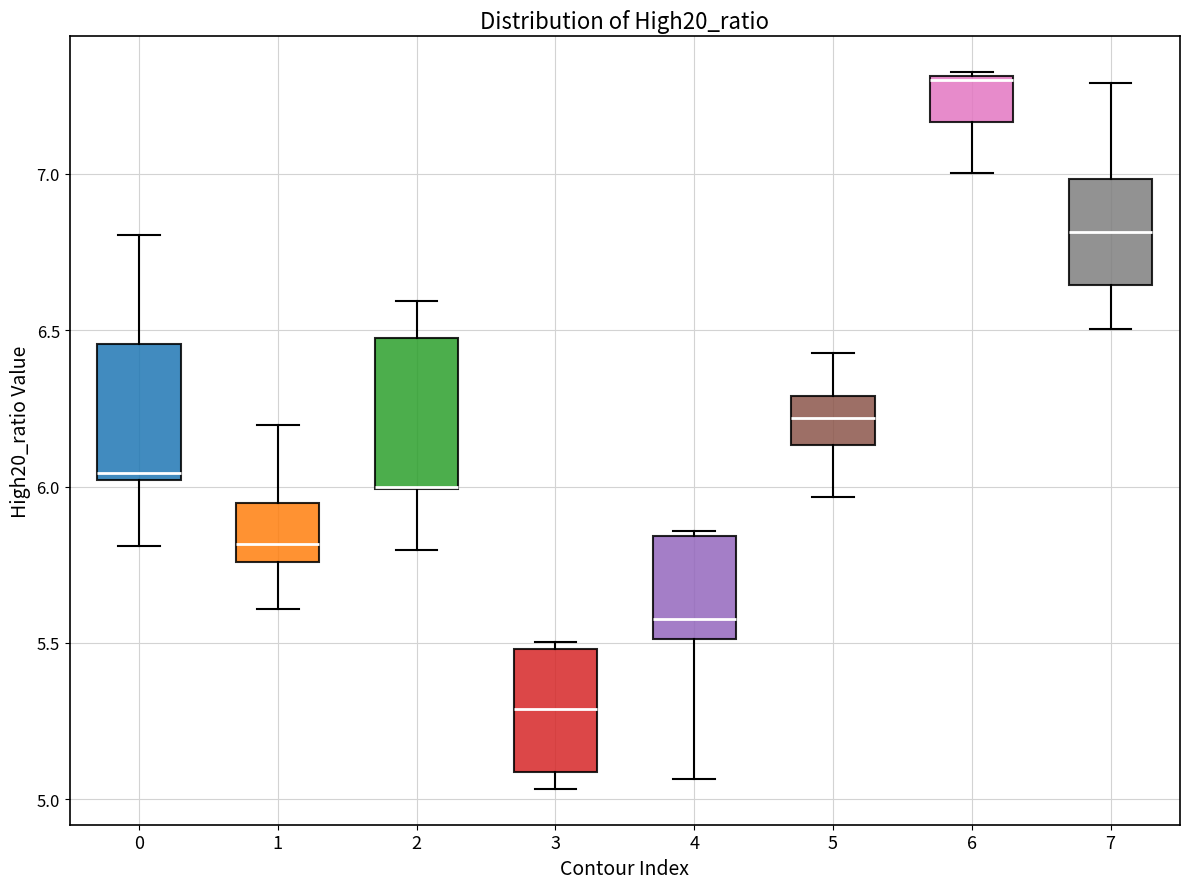

Reading left to right, read every box against the y-axis: the position of its median line, the range the box covers, and the ends of its whiskers. The values are not printed on the chart, so give them approximately, as read against the axis.

0: median 6.05, box 6.00 to 6.45, whiskers 5.80 to 6.80
1: median 5.80, box 5.75 to 5.95, whiskers 5.60 to 6.20
2: median 6.00 (drawn on the box's lower edge), box 6.00 to 6.45, whiskers 5.80 to 6.60
3: median 5.30, box 5.10 to 5.50, whiskers 5.05 to 5.50 (just above the box's upper edge)
4: median 5.60, box 5.50 to 5.85, whiskers 5.05 to 5.85 (just above the box's upper edge)
5: median 6.20, box 6.15 to 6.30, whiskers 5.95 to 6.45
6: median 7.30, box 7.15 to 7.30, whiskers 7.00 to 7.35
7: median 6.80, box 6.65 to 7.00, whiskers 6.50 to 7.30